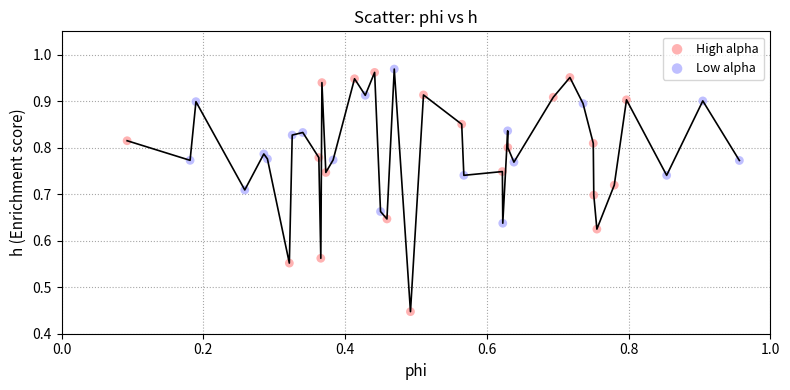

What are all the series names shown in the legend?

High alpha, Low alpha